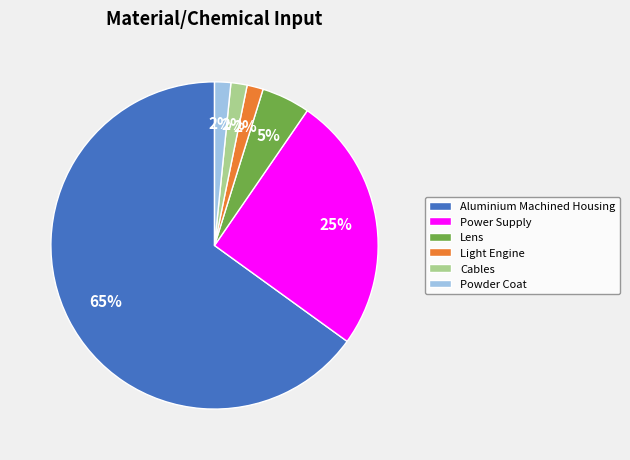

How many segments does this pie chart have?

6